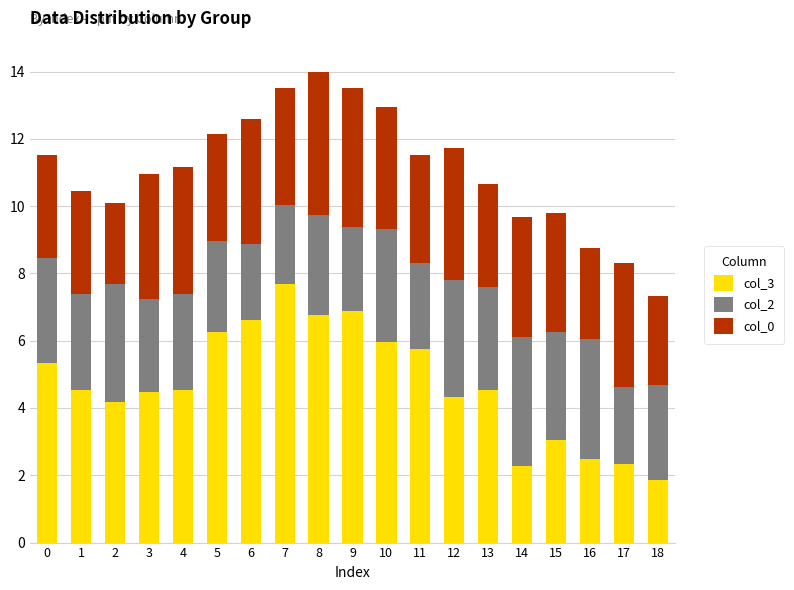

Does the chart contain stacked bars?

Yes